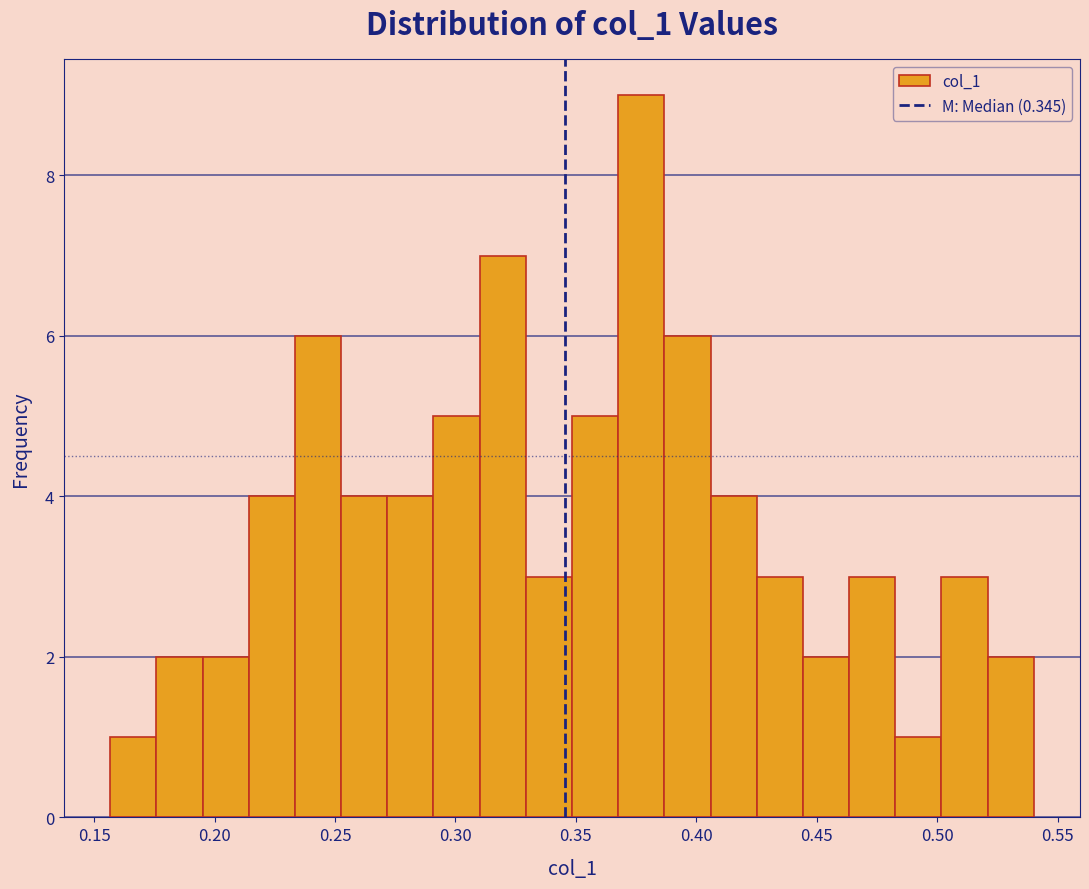

Around what value on the x-axis is the tallest bar? Give the approximate position of its centre, as read against the axis.

0.375